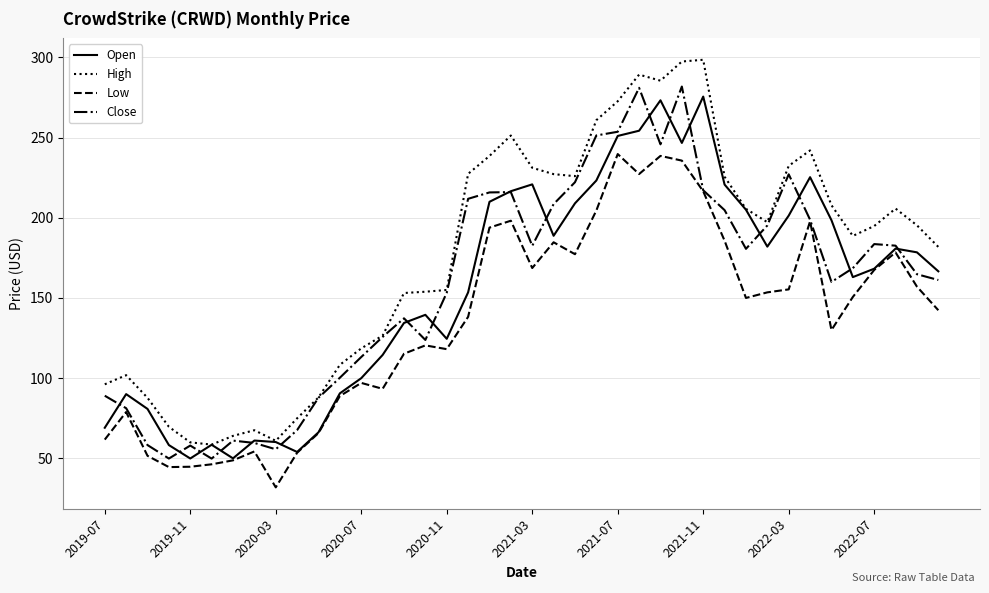

Which series has the widest spread of values?

High